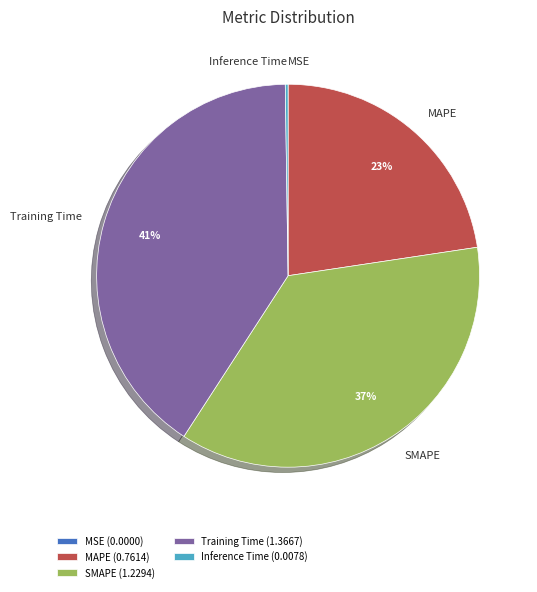

How many segments does this pie chart have?

5